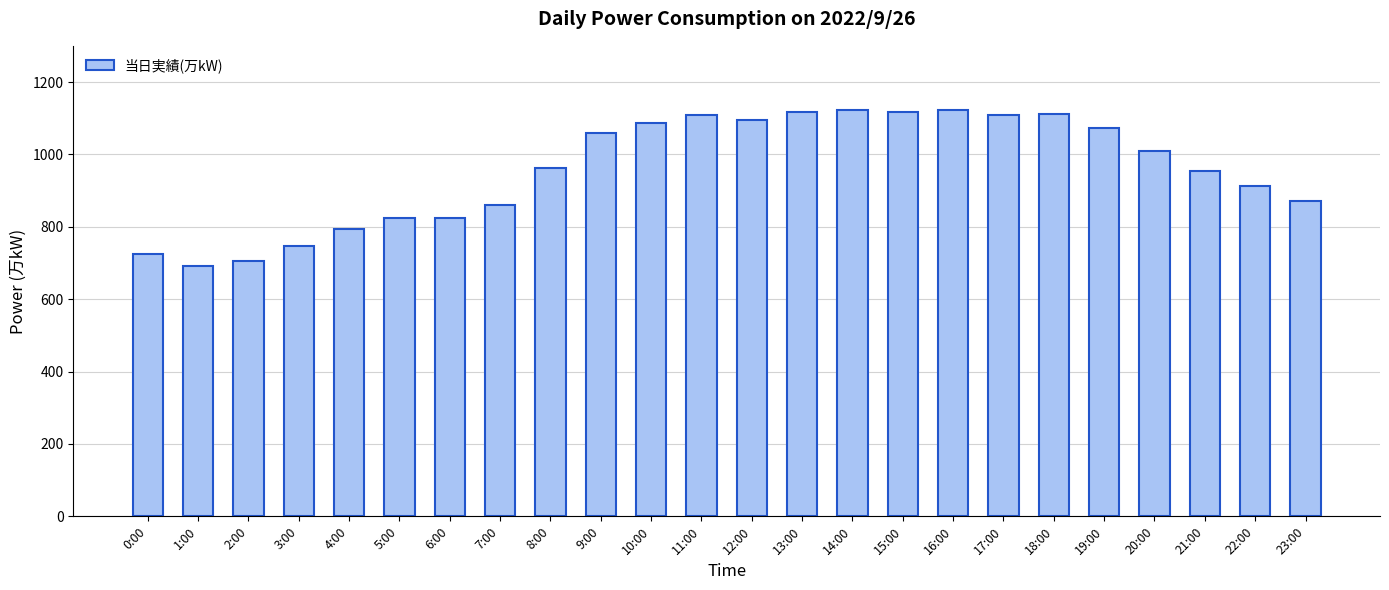

What is the smallest value displayed?

693